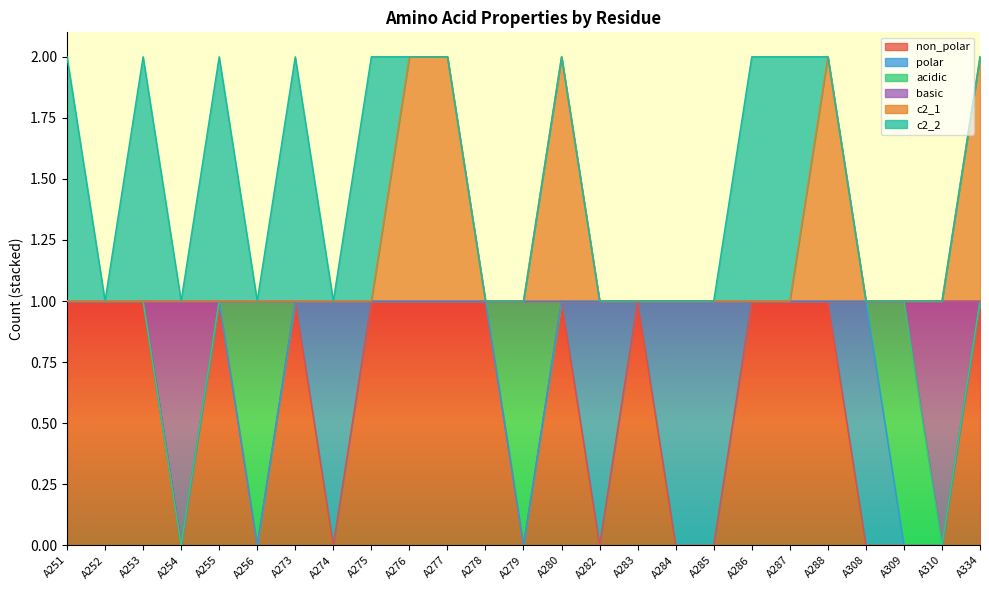

What are all the series names shown in the legend?

non_polar, polar, acidic, basic, c2_1, c2_2